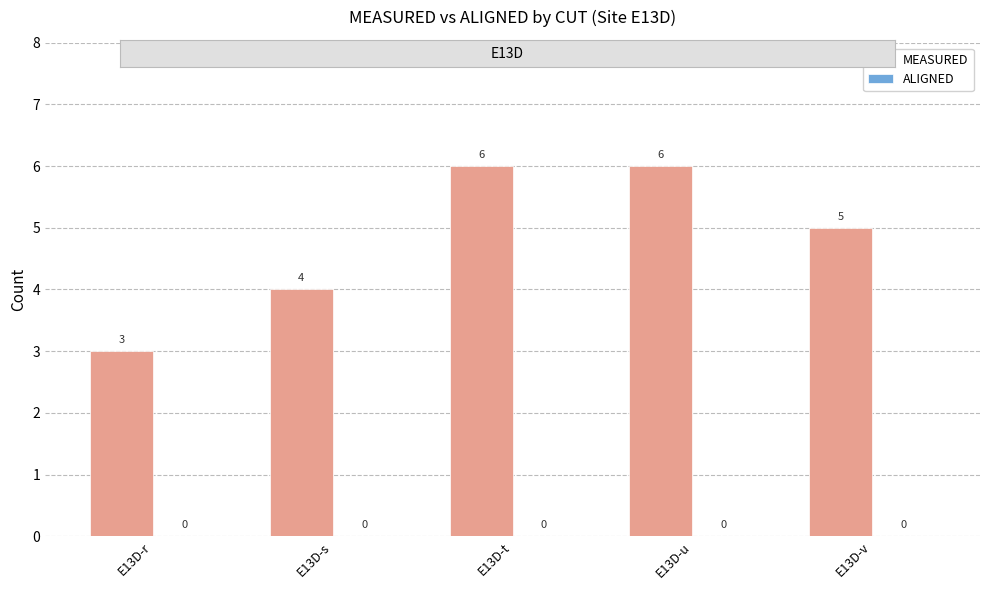

Reading left to right, extract all data points from this chart.

3	4	6	6	5